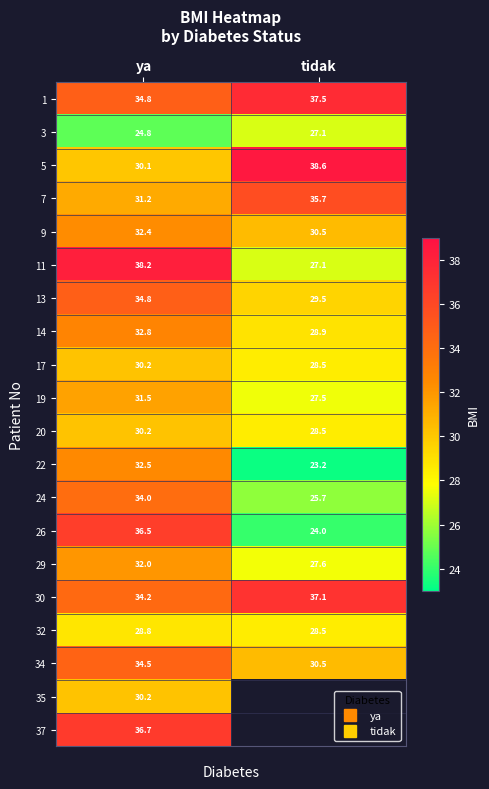

What is the difference between the maximum and minimum values in the 20 series?

1.7